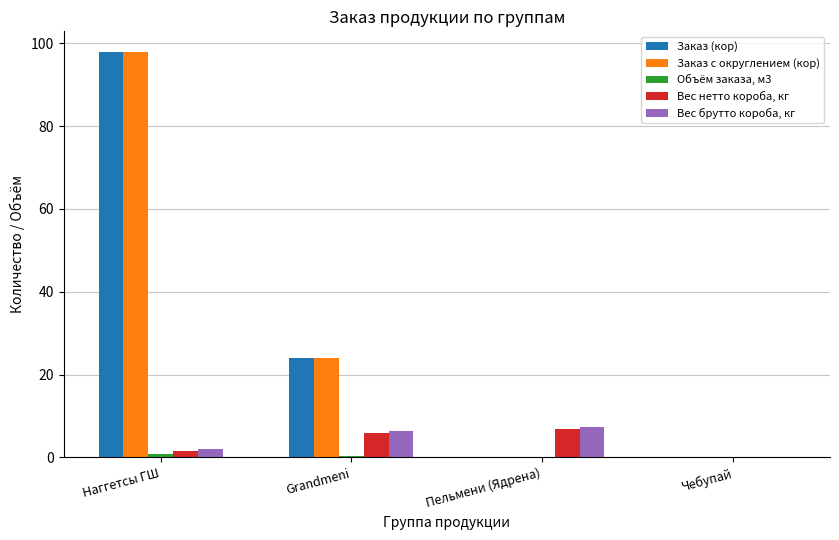

True or false: Заказ (кор) has a value of 24.0 at Grandmeni.

True